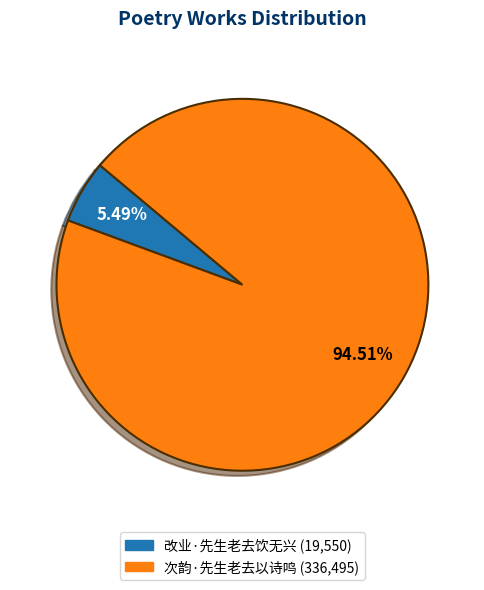

To the nearest percent, what portion does 改业·先生老去饮无兴 represent?

5%